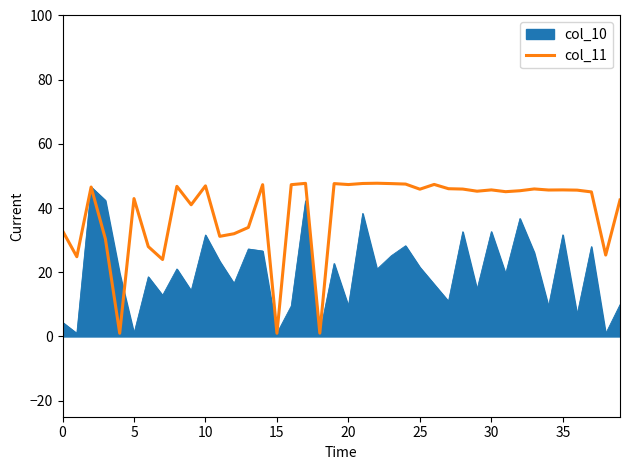

Which series has the largest total across all categories?

col_11